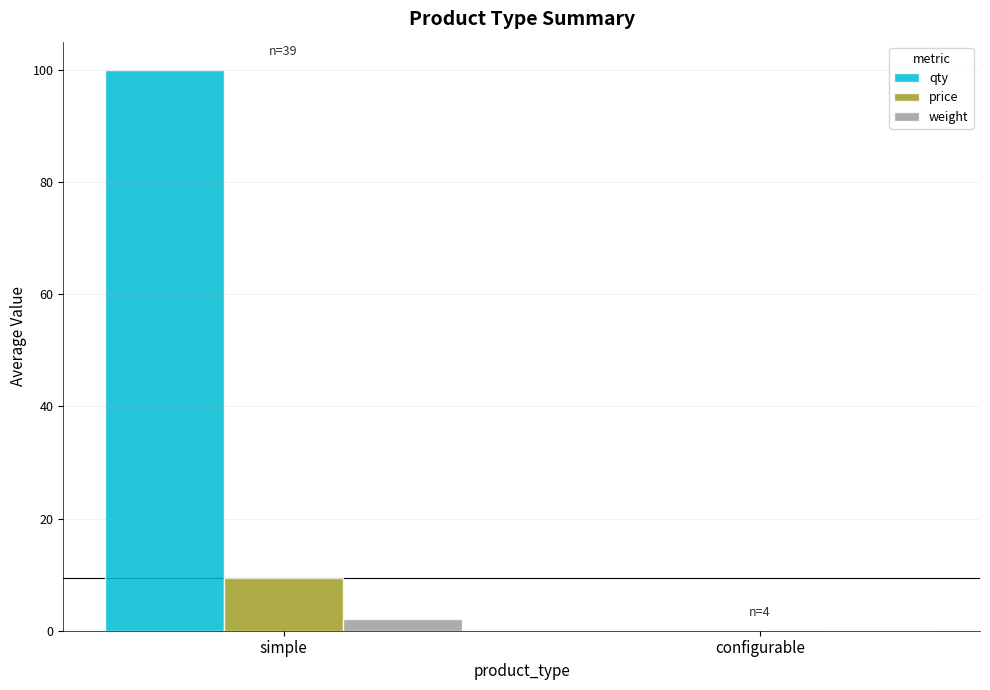

How many values in the price series exceed 9?

1